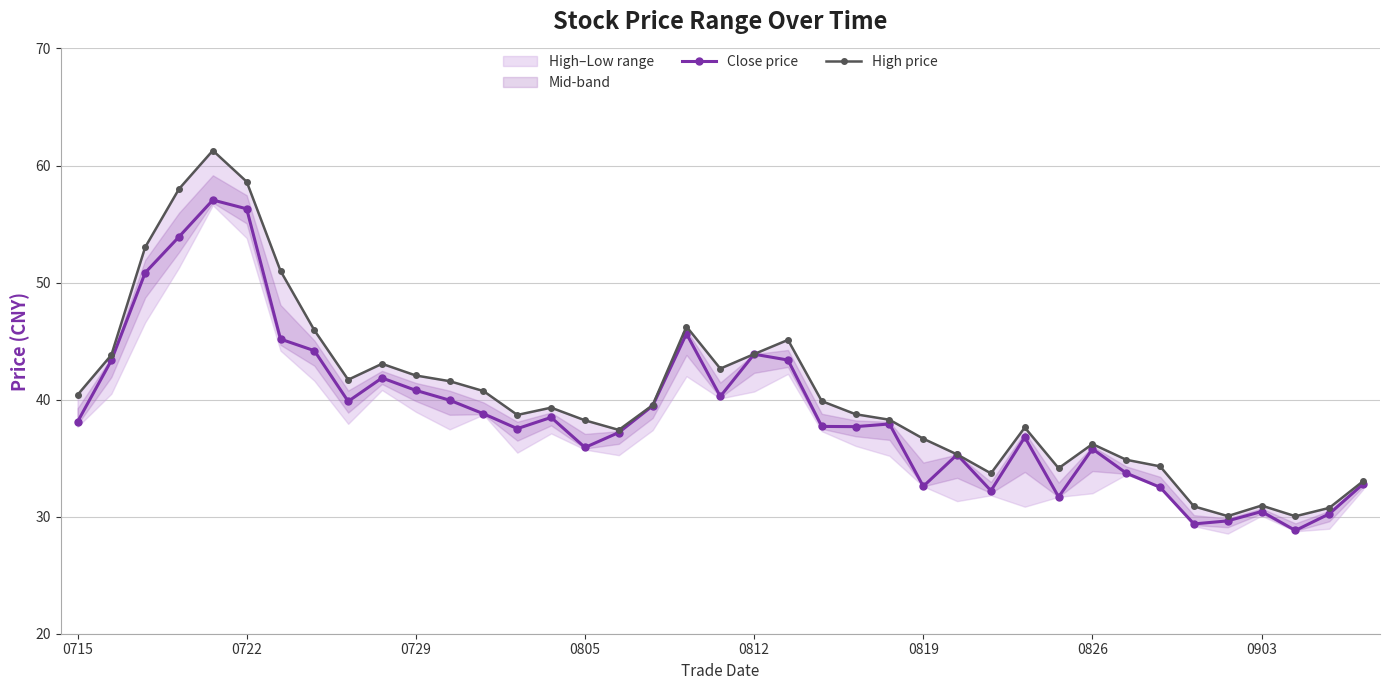

True or false: Close price has more than 1 interior local peaks.

True